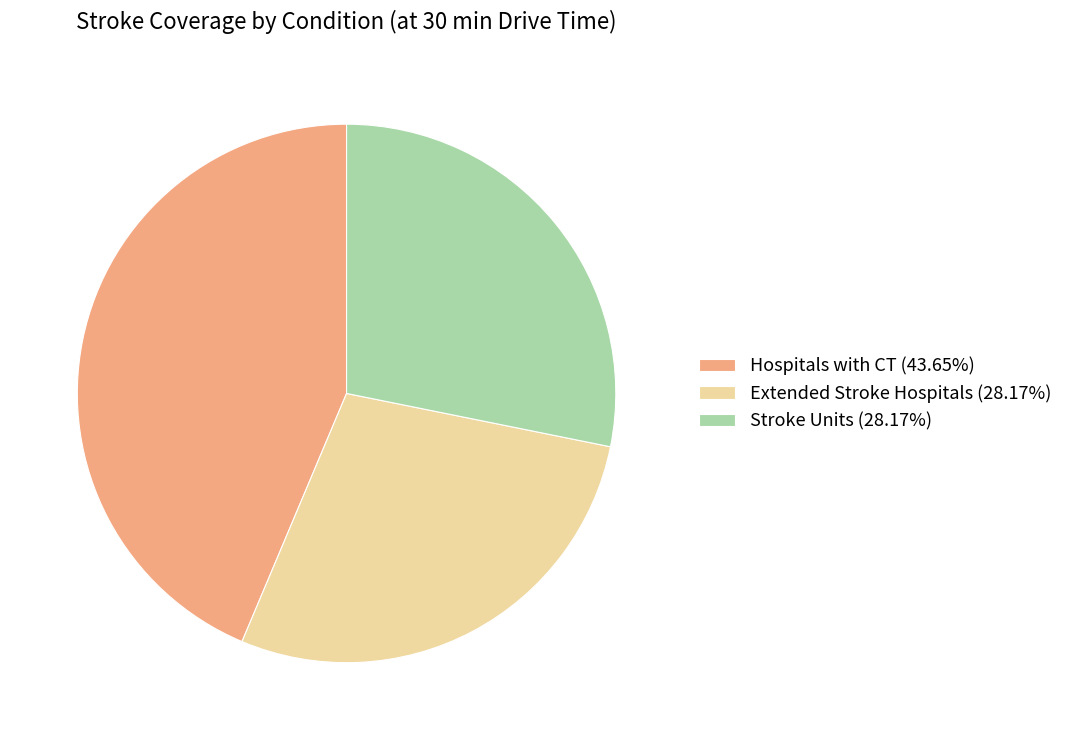

How many slices are in this pie chart?

3